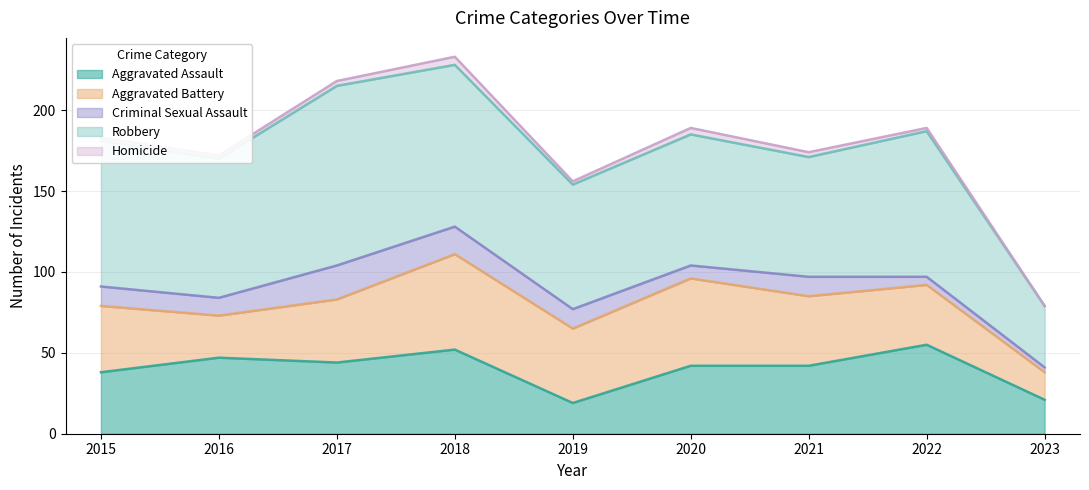

Where is Robbery nearest to the value 74?

2021